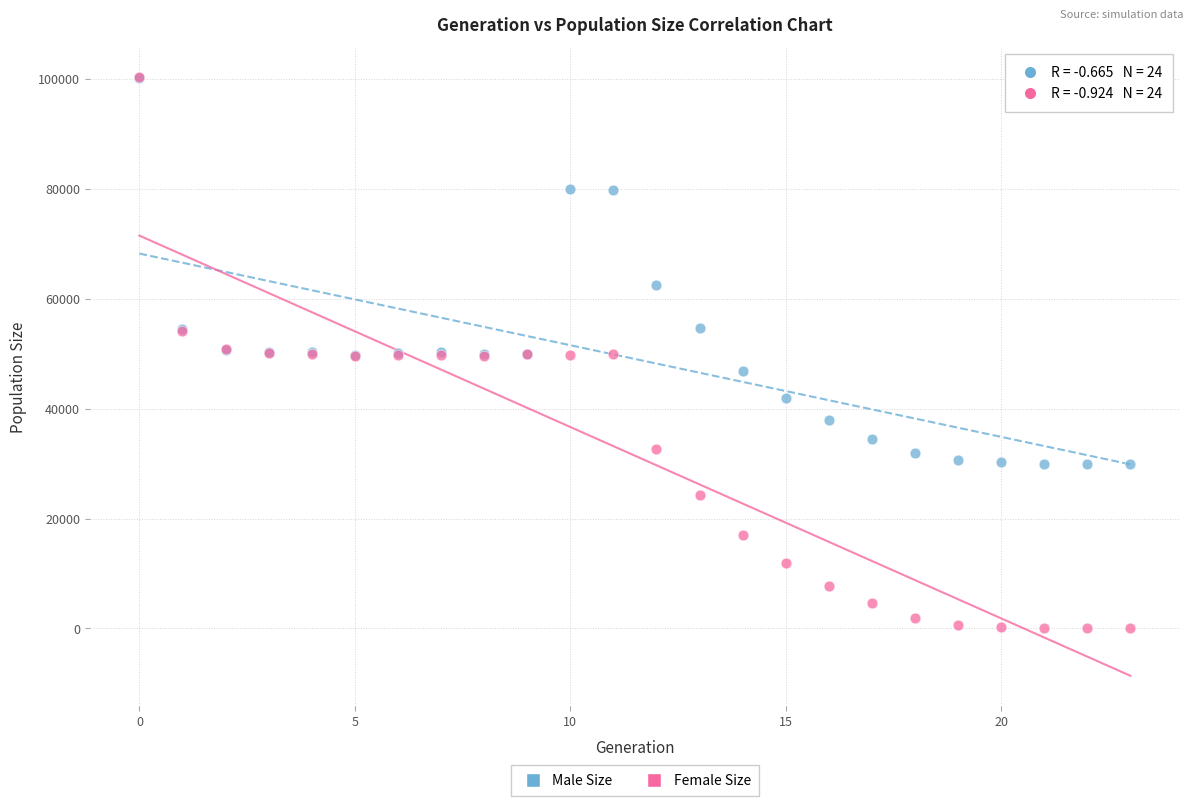

What are all the series names shown in the legend?

Male Size, Female Size